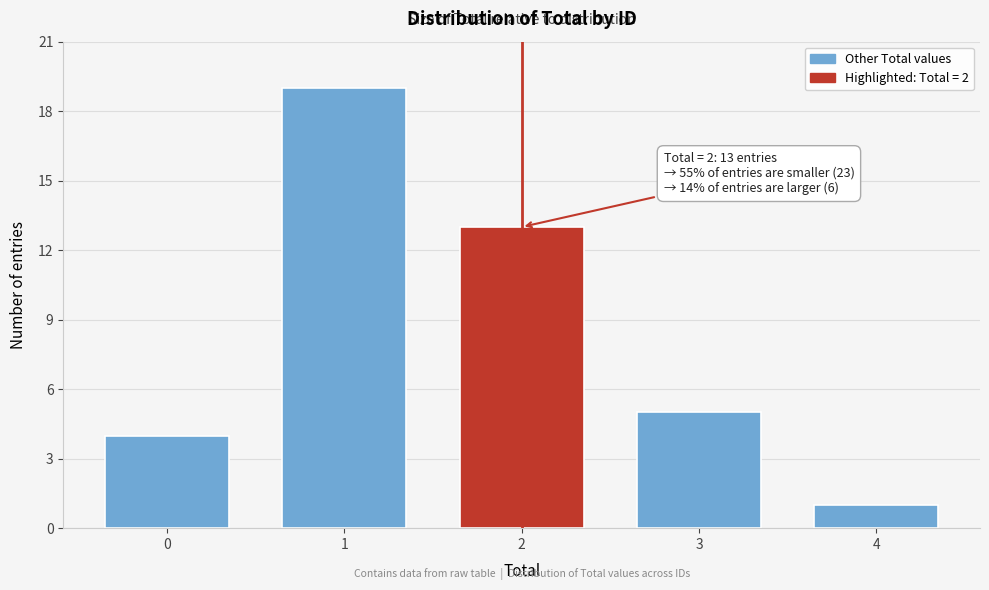

Reading right to left, extract all data points from this chart.

4=1	3=5	2=13	1=19	0=4